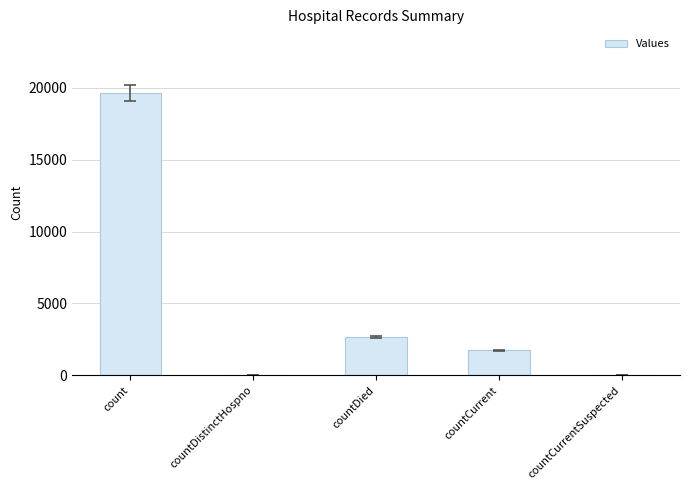

How many series are shown in this chart?

1